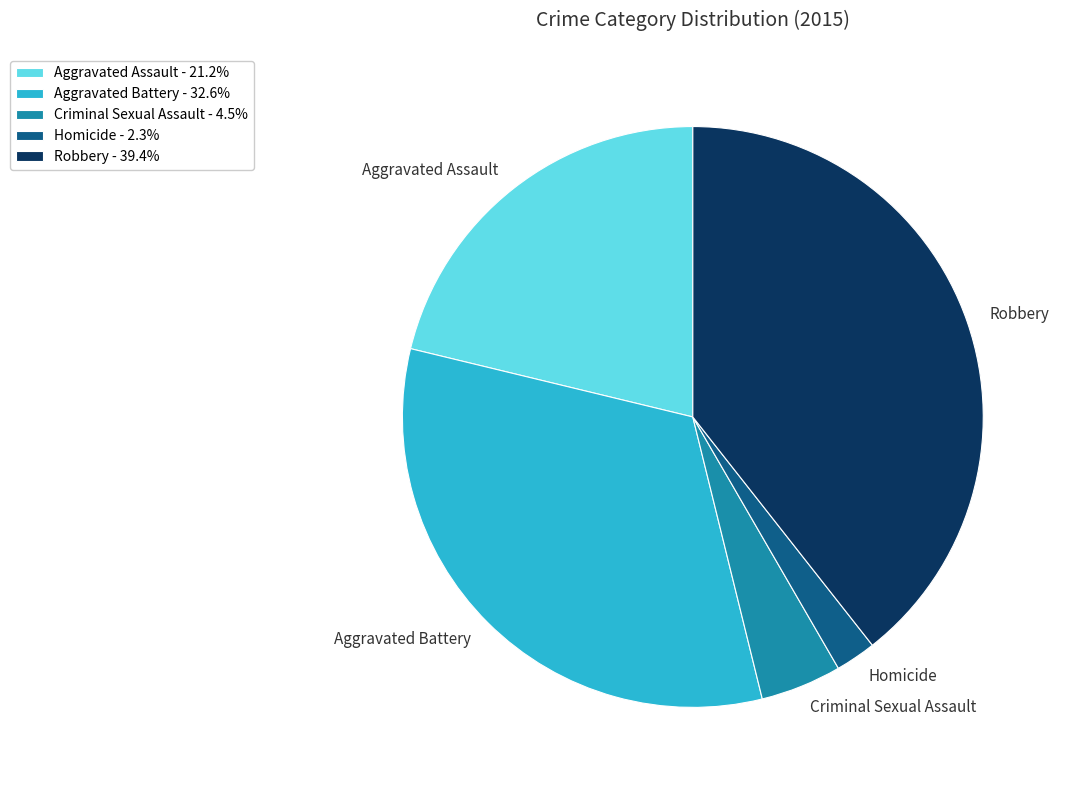

Is there any slice that represents more than half of the pie?

No